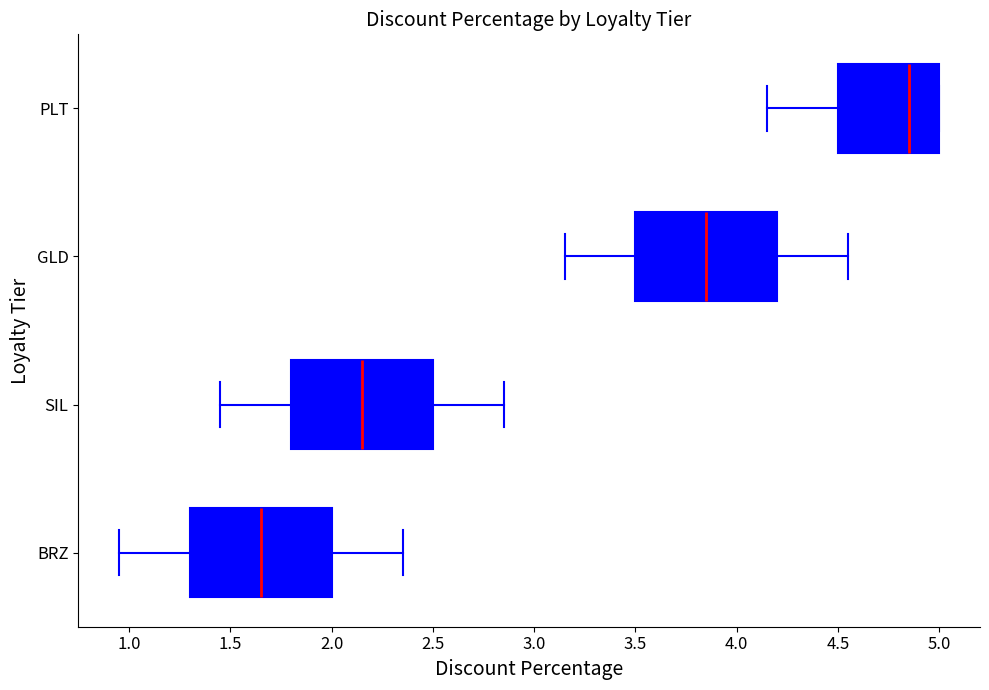

Where is the left edge of the box for BRZ on the x-axis? The values are not printed on the chart, so give them approximately, as read against the axis.

1.30